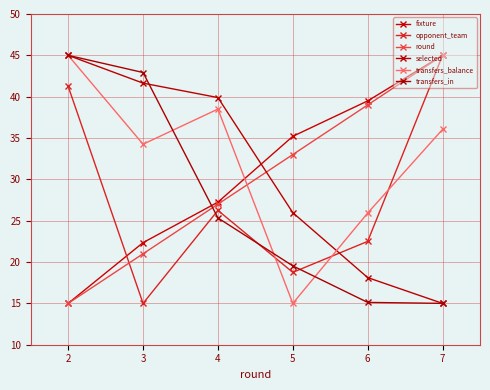

Which category has the highest value in the fixture series?

7